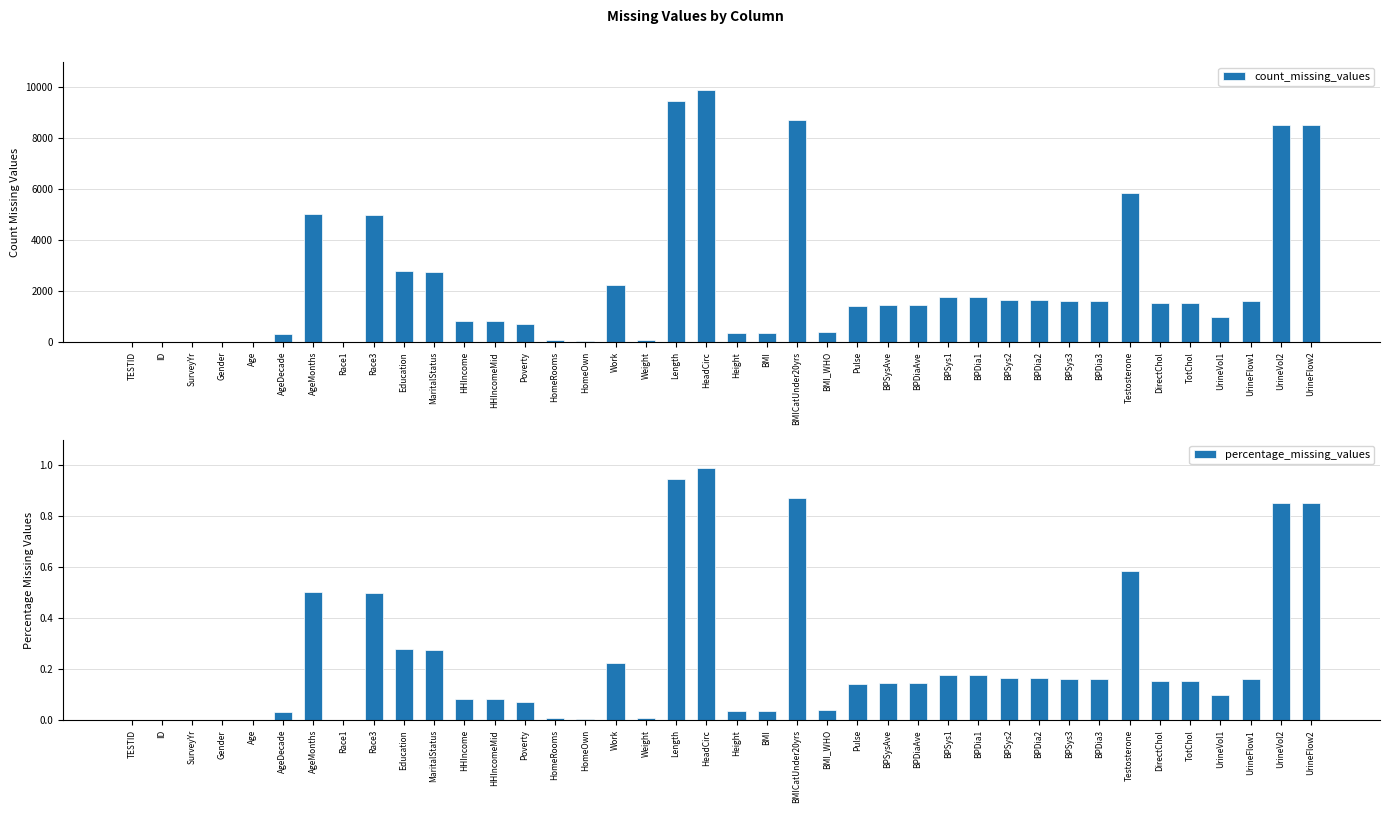

Which category has the highest value across all series?

HeadCirc